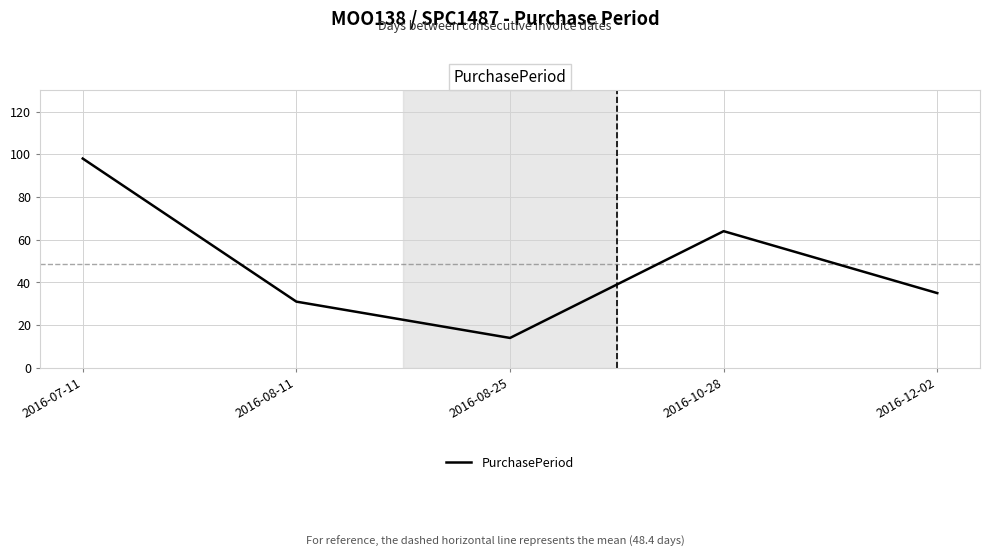

Where is the data nearest to the value 56?

2016-10-28